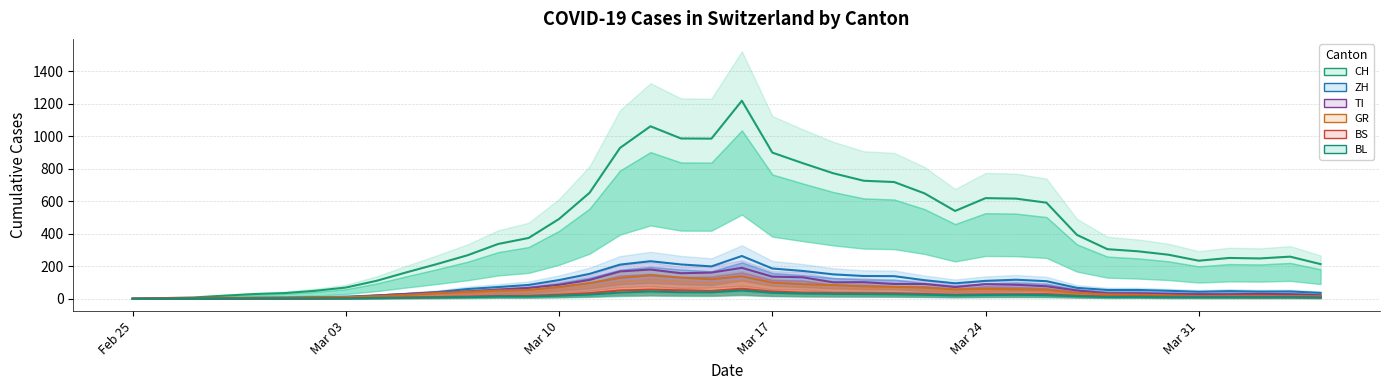

What is the label of the 7th point from the left?

2020-03-02